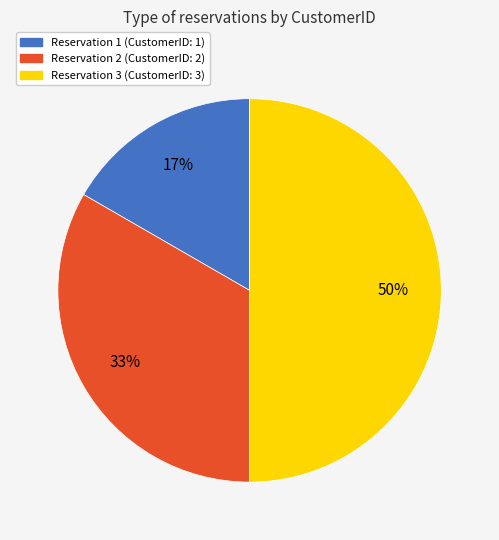

To the nearest percent, what is the difference between the largest and smallest slice percentages?

33%